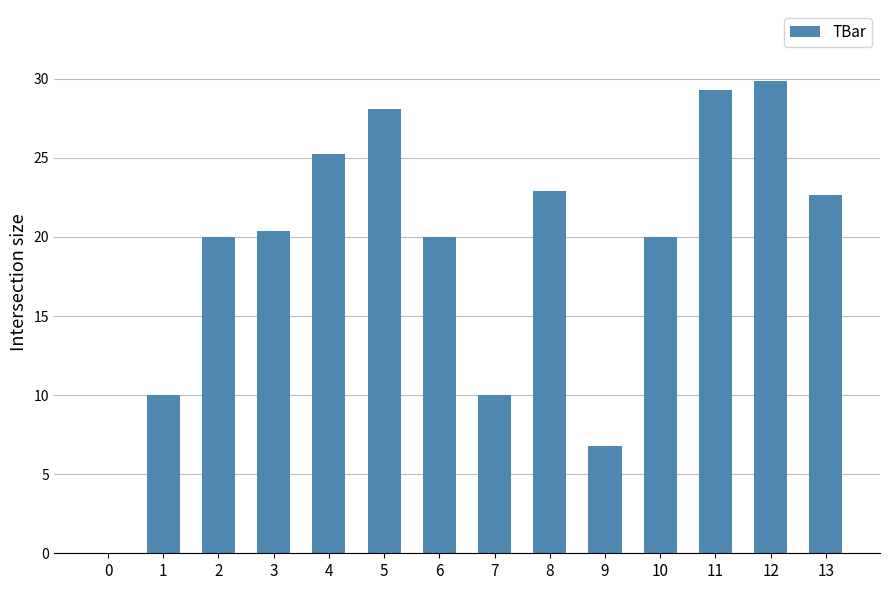

What is the change in value from 10 to 13?

+2.7